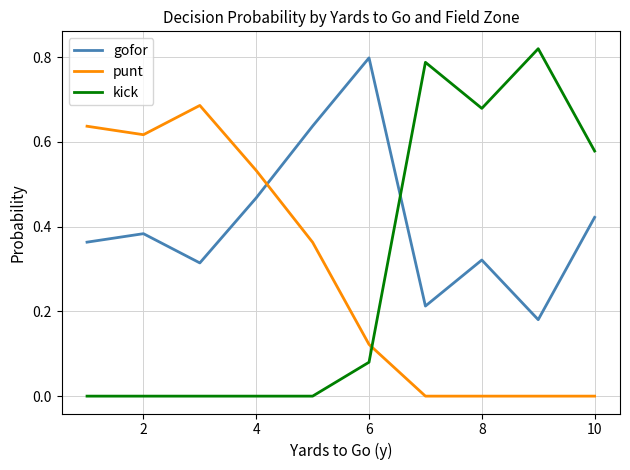

Which series has the widest spread of values?

kick